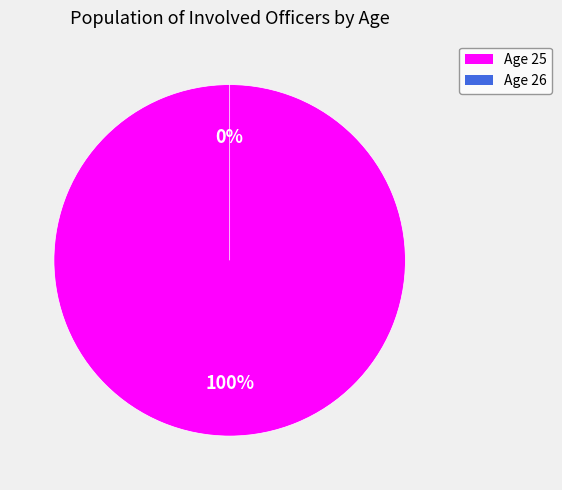

The 25 slice represents 99% of the pie. True or false?

False